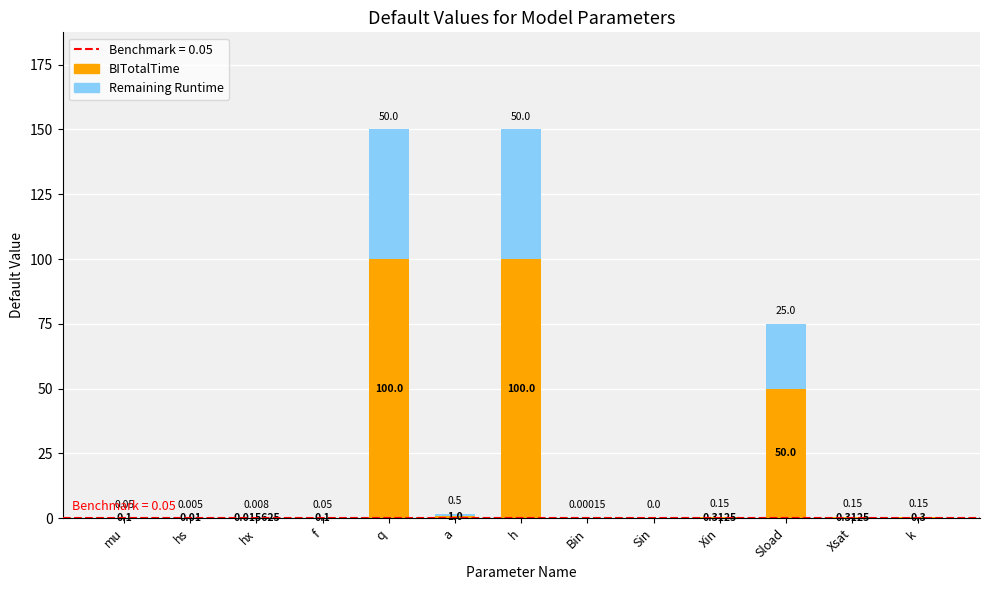

At which label is BITotalTime closest to 50?

Sload